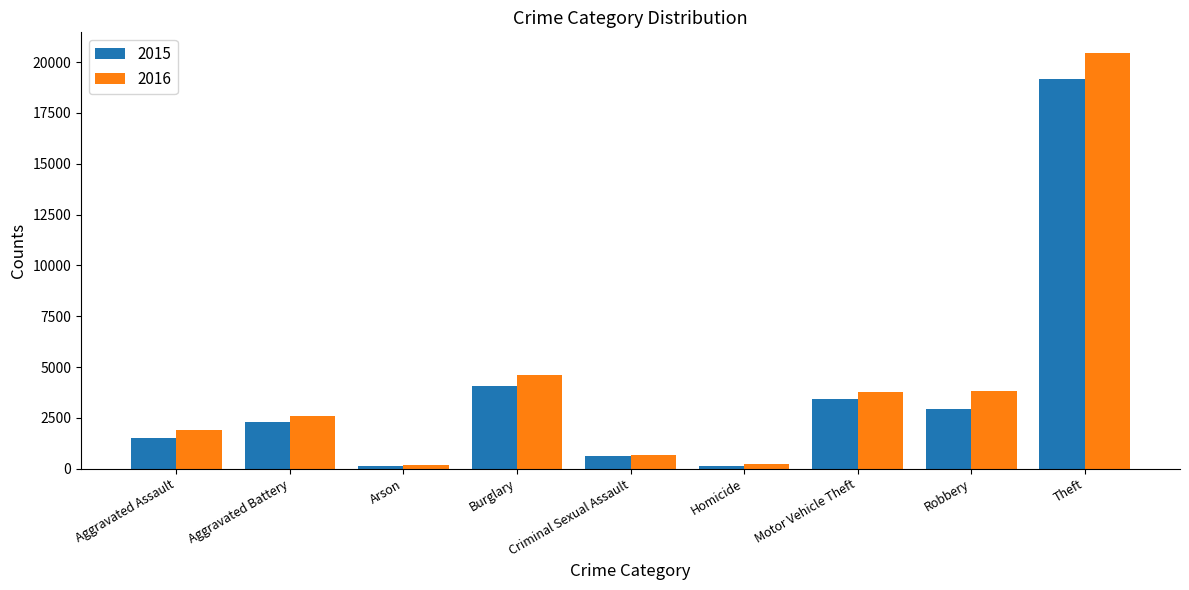

Which category has the highest value in the 2015 series?

Theft